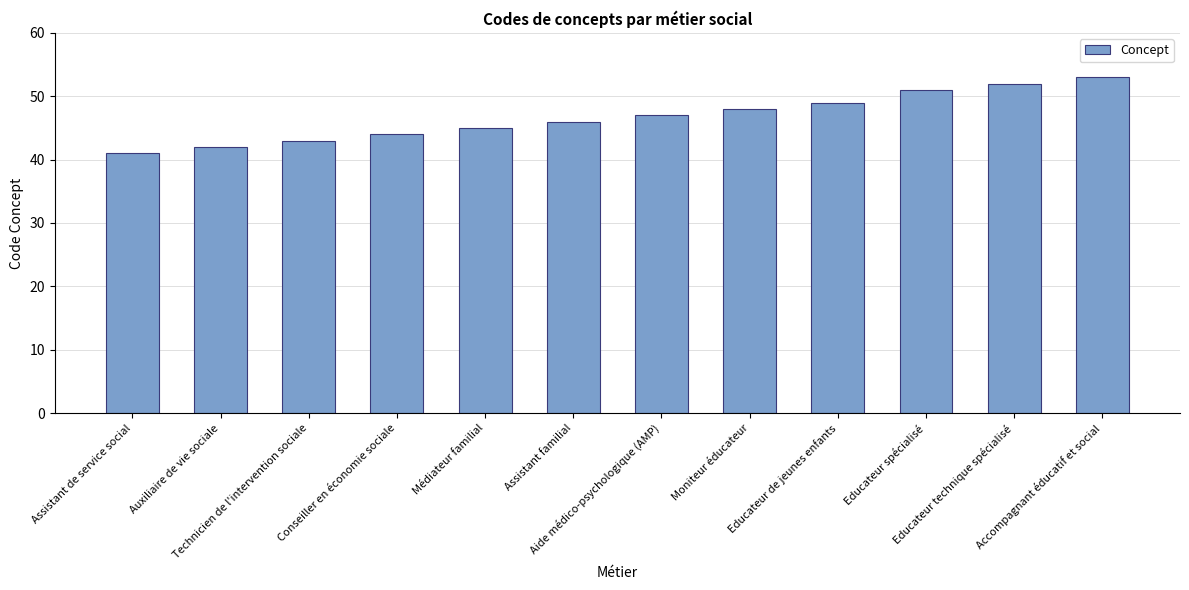

At which label is the value closest to 47?

Aide médico-psychologique (AMP)